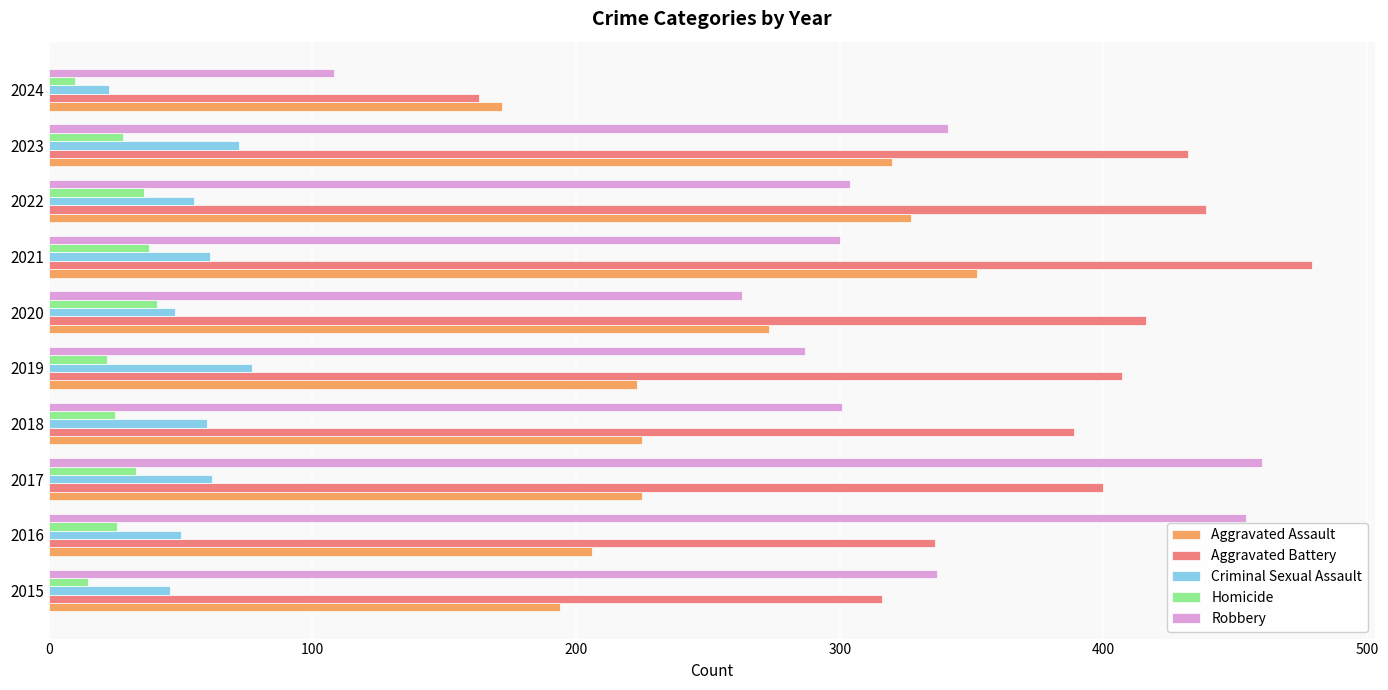

Which category has the highest value in the Aggravated Battery series?

2021